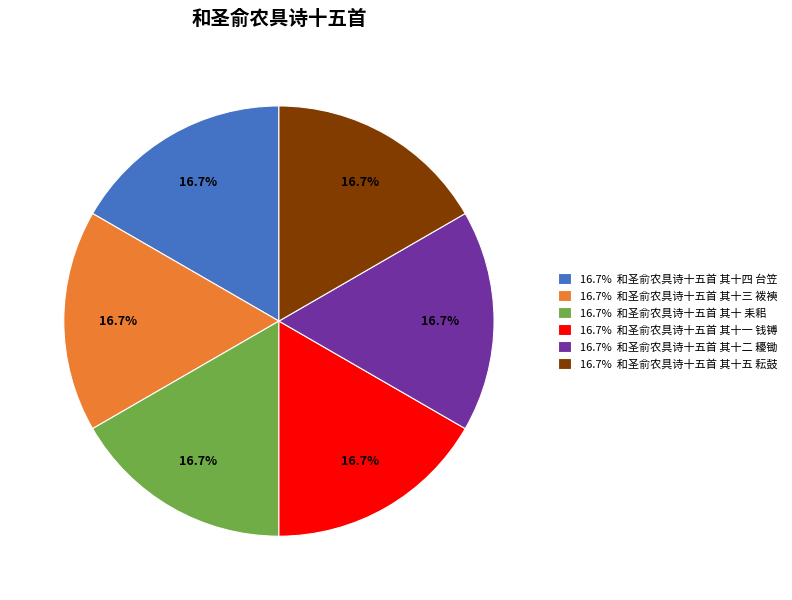

Is there a majority slice in this chart?

No